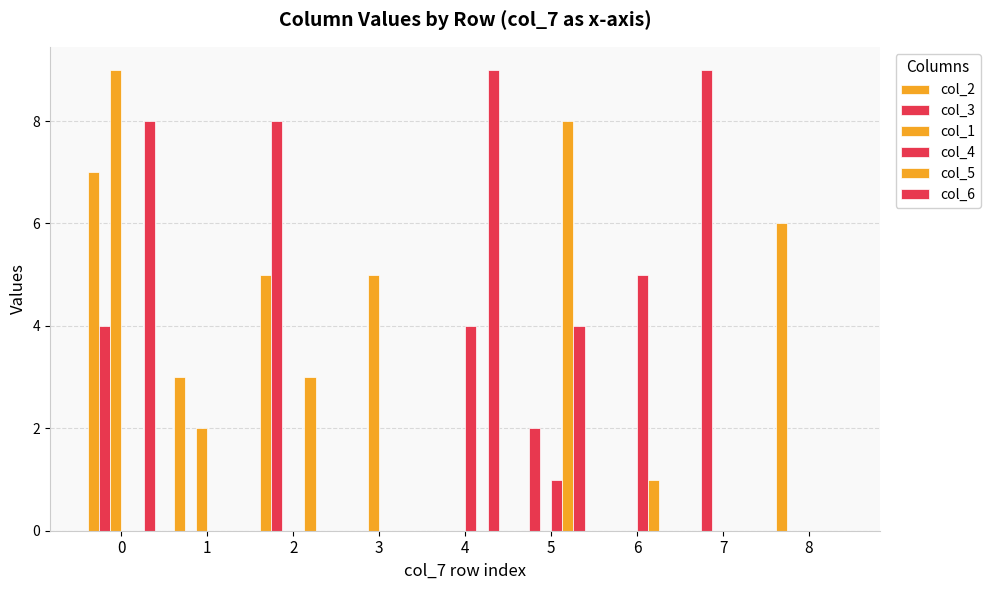

At which label does col_6 reach its peak?

4